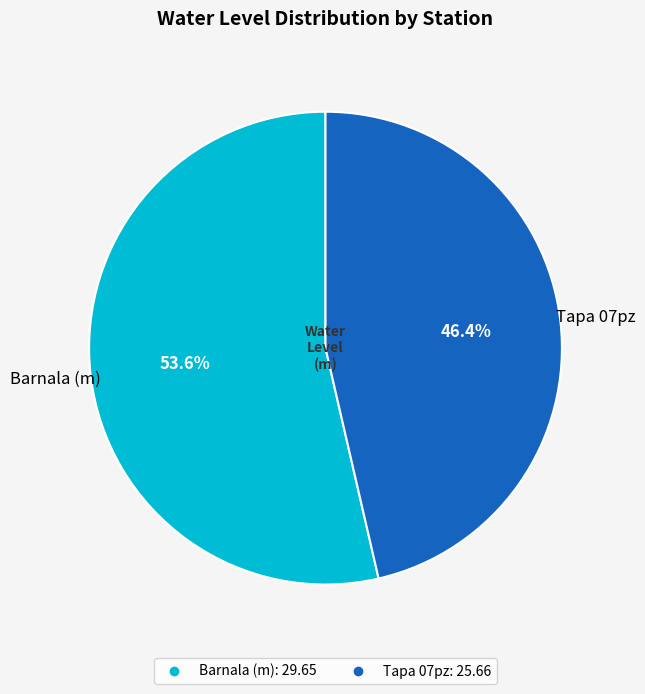

How many segments does this pie chart have?

2